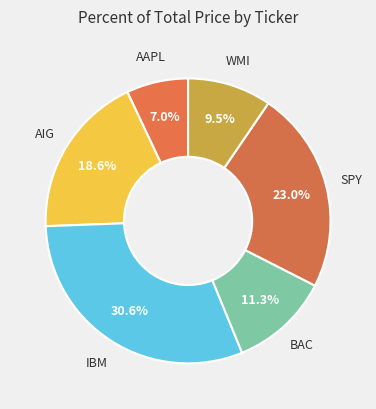

Rank the categories by value from highest to lowest.

IBM, SPY, AIG, BAC, WMI, AAPL